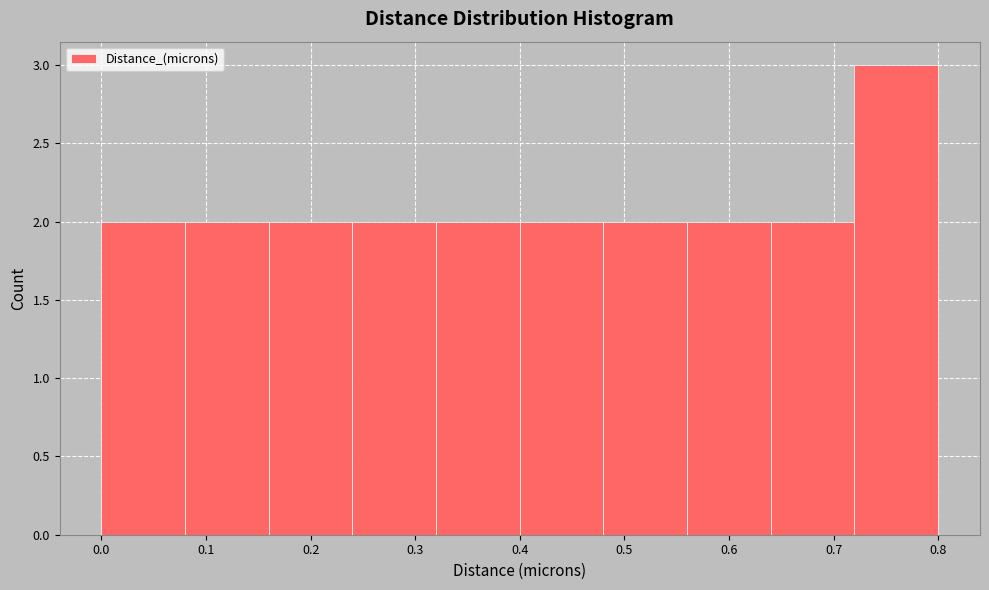

Reading left to right, list every bar in this chart as the range it spans on the x-axis followed by its height. The values are not printed on the chart, so give them approximately, as read against the axis.

0.00 to 0.08: 2
0.08 to 0.16: 2
0.16 to 0.24: 2
0.24 to 0.32: 2
0.32 to 0.40: 2
0.40 to 0.48: 2
0.48 to 0.56: 2
0.56 to 0.64: 2
0.64 to 0.72: 2
0.72 to 0.80: 3